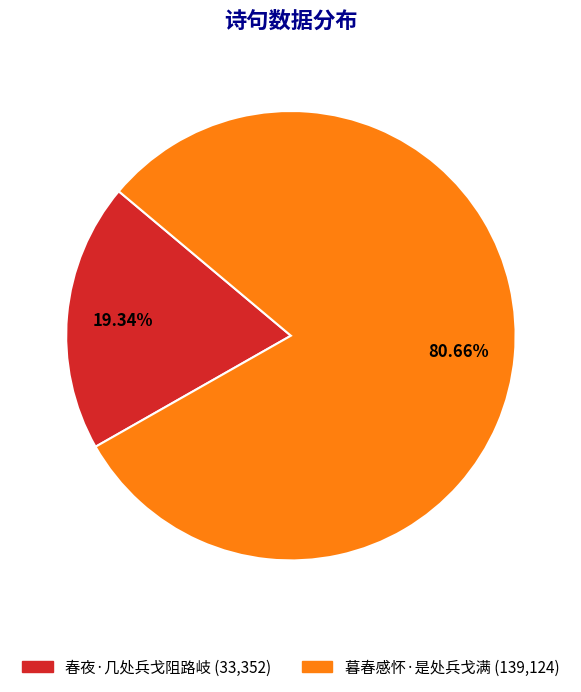

Rank the categories by value from highest to lowest.

暮春感怀·是处兵戈满, 春夜·几处兵戈阻路岐